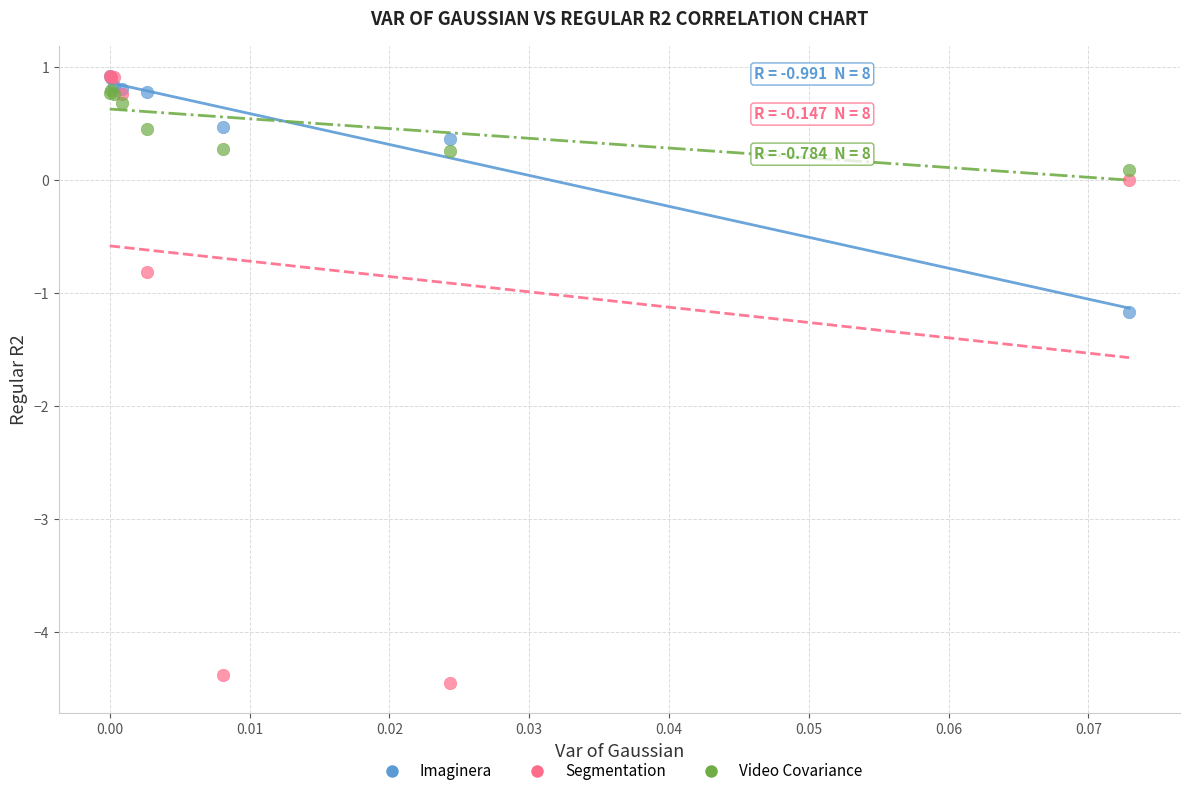

What are all the series names shown in the legend?

Imaginera, Segmentation, Video Covariance